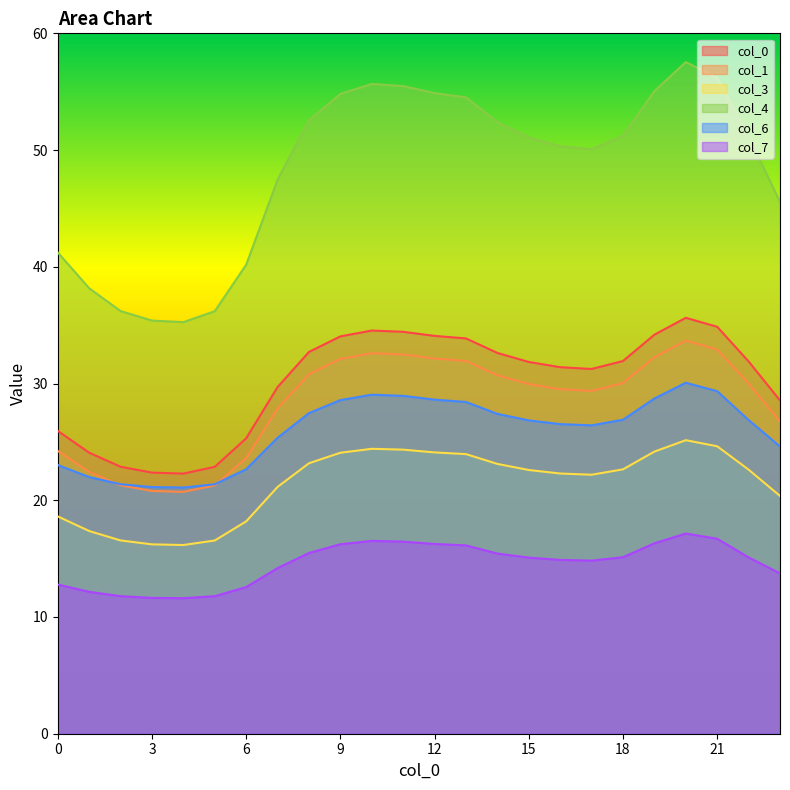

What is the difference between the maximum and minimum values in the 3 series?

9.0